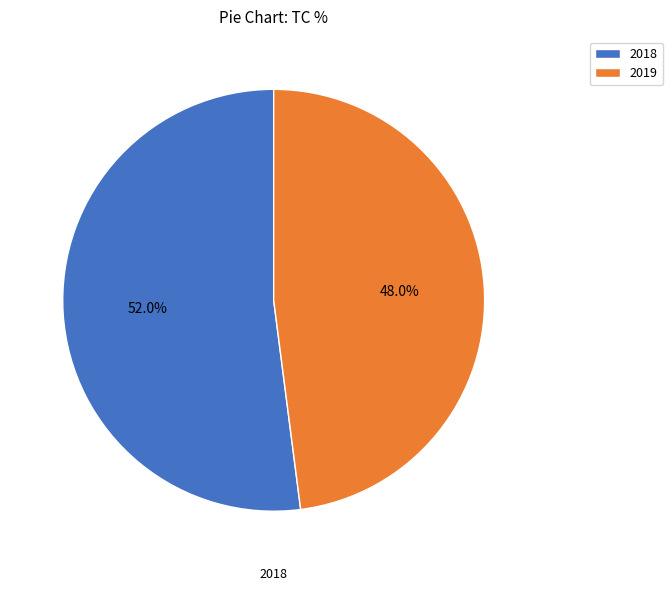

Is there a majority slice in this chart?

Yes